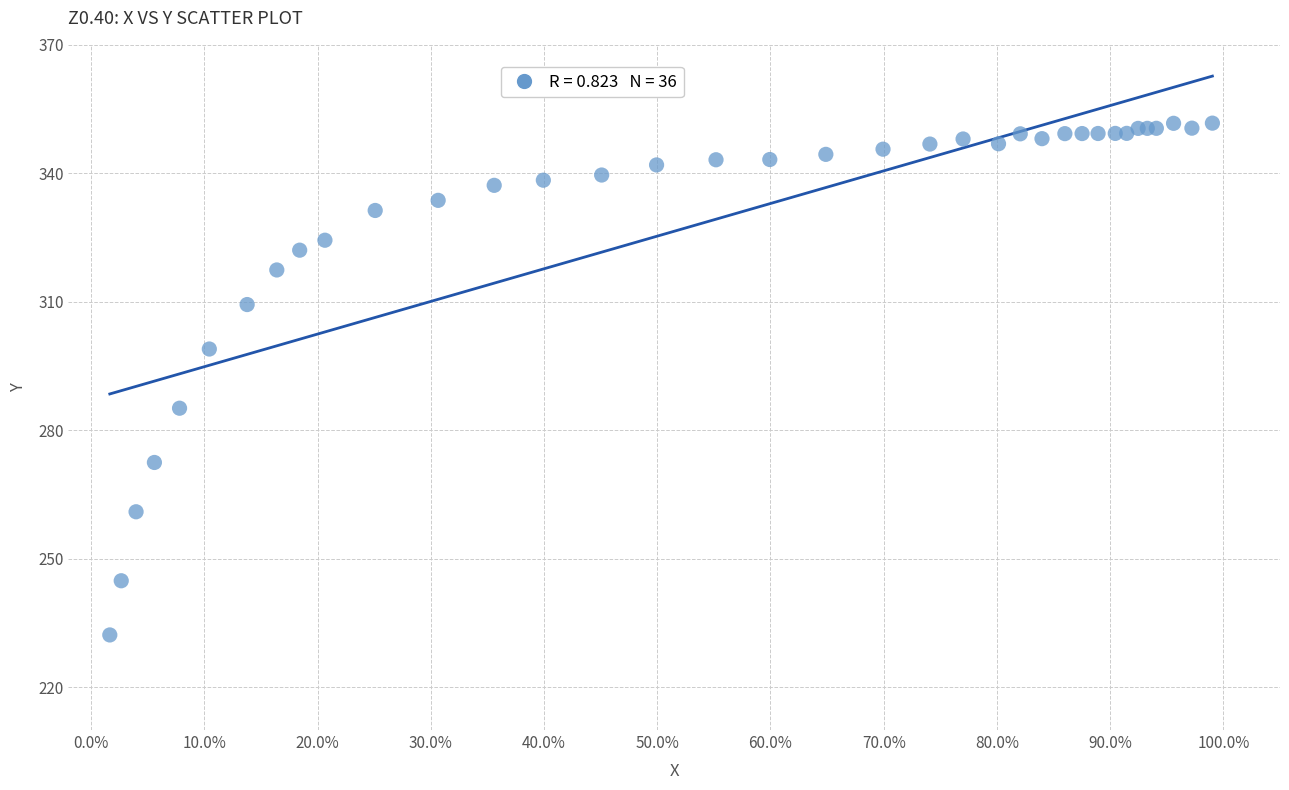

What Y value in the scatter plot is closest to 291?

285.1